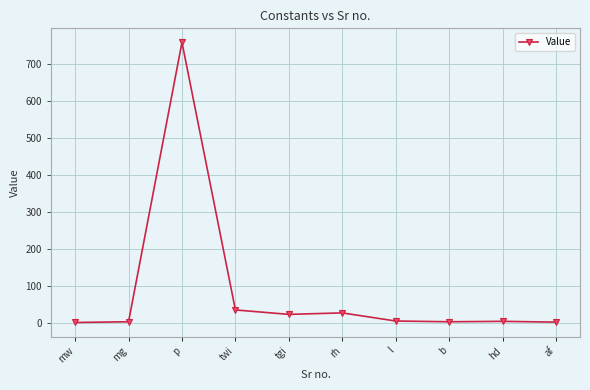

What is the label of the 4th point from the right?

l